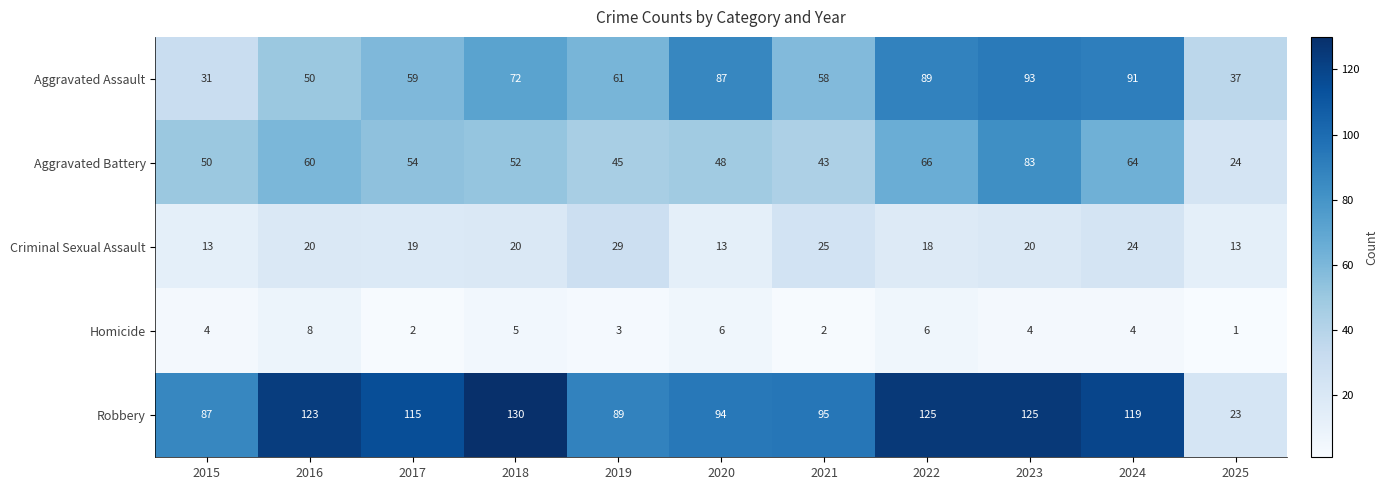

At which category is the sum across all series the highest?

2023